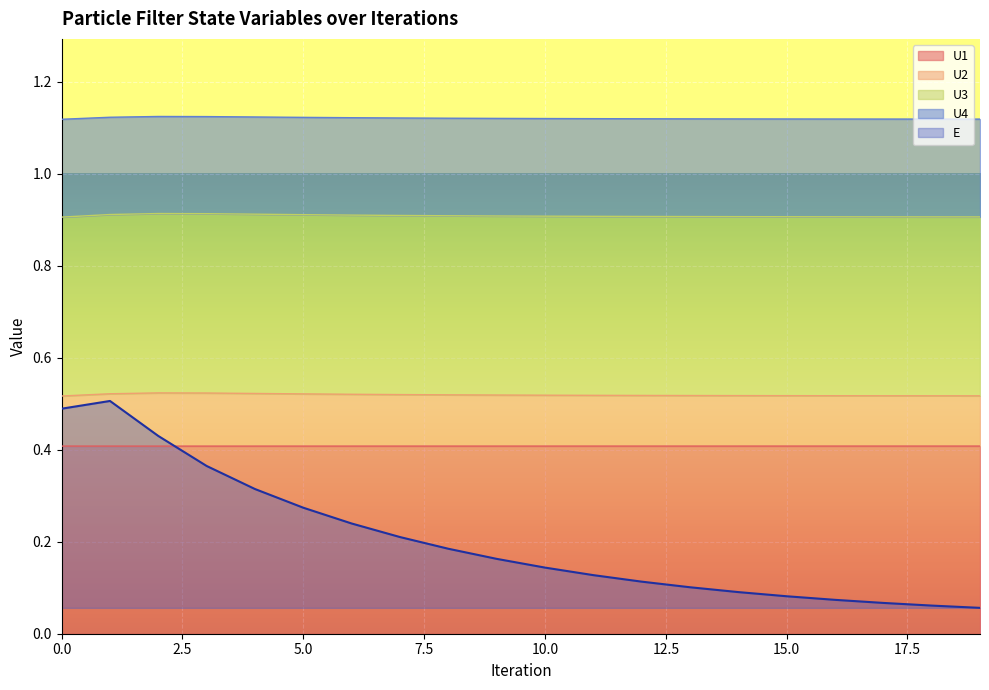

Where is the first local minimum for U1?

3